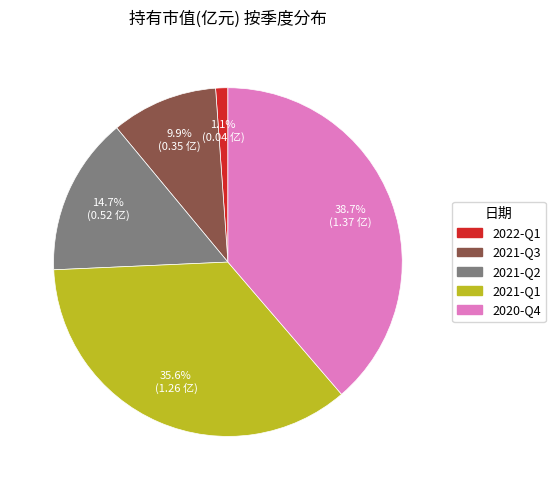

Approximately how many times larger is the value at 2021-Q3 compared to 2020-Q4?

0.3